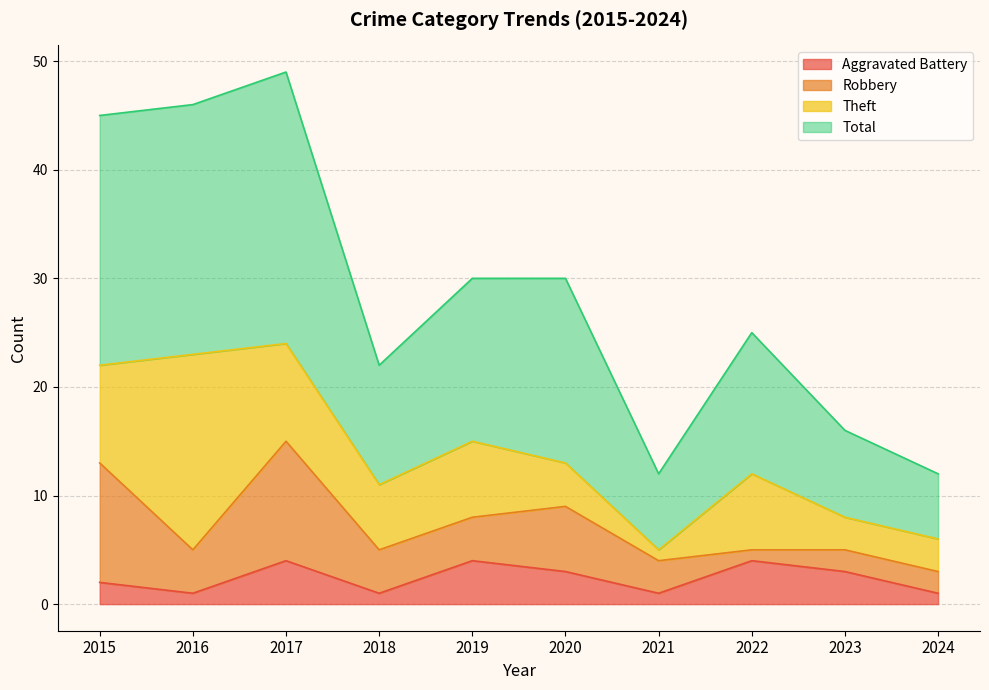

Does the chart display data point markers on the line(s)?

No